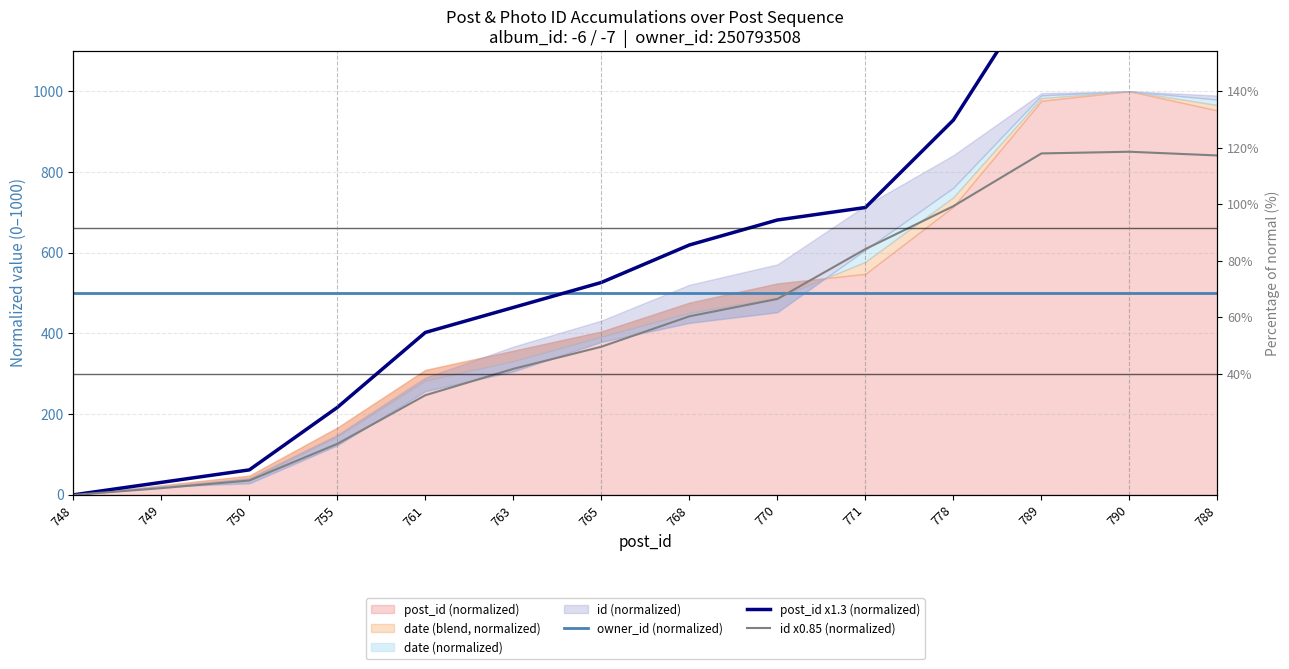

What position from the left is 778?

11